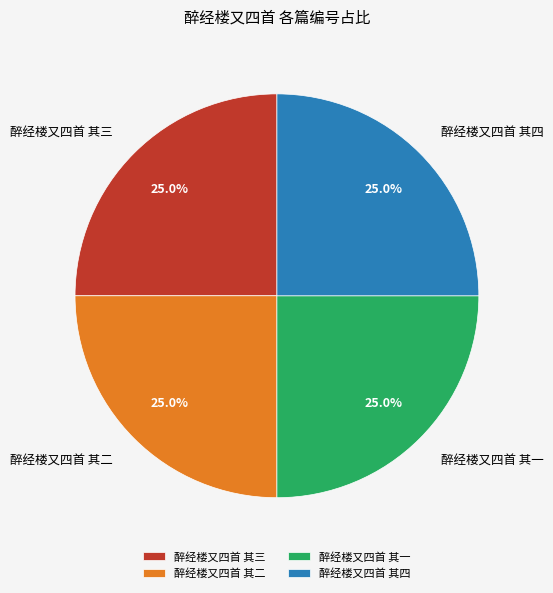

True or false: 醉经楼又四首 其三 accounts for 19% of the total.

False